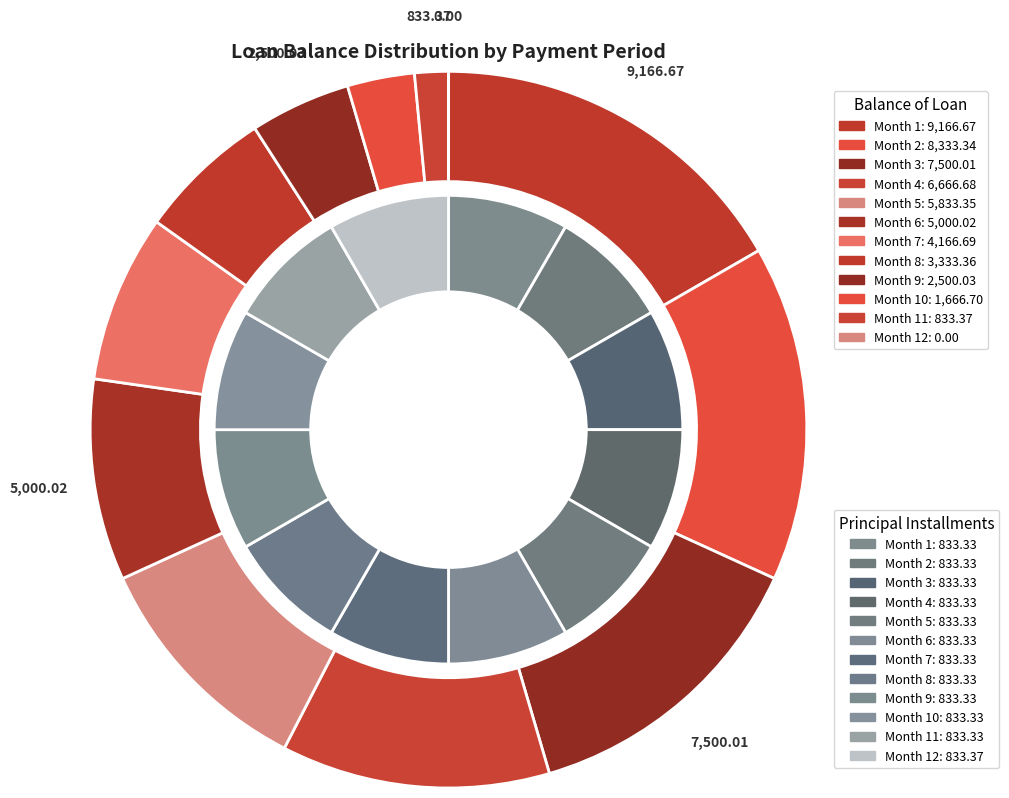

Does 9 represent more than half of the total?

No